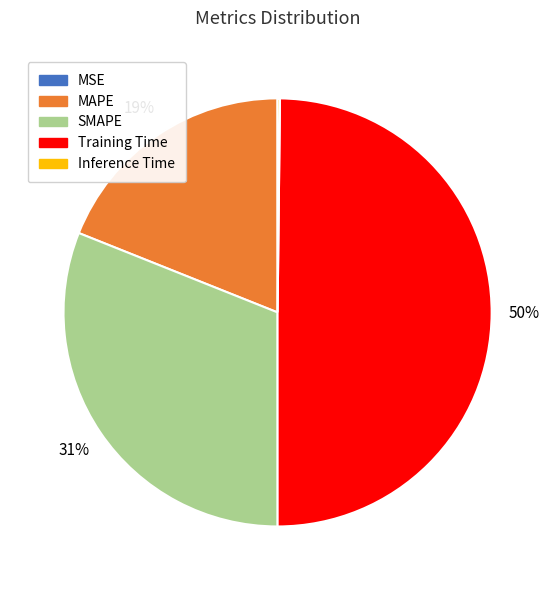

What percentage is the SMAPE slice, to the nearest percent?

31%